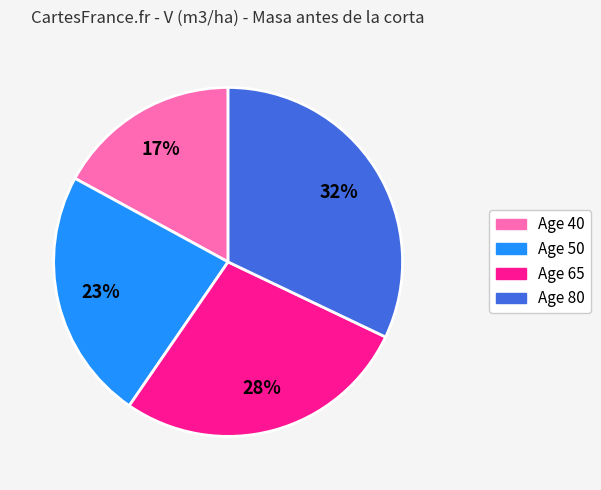

How many slices are in this pie chart?

4